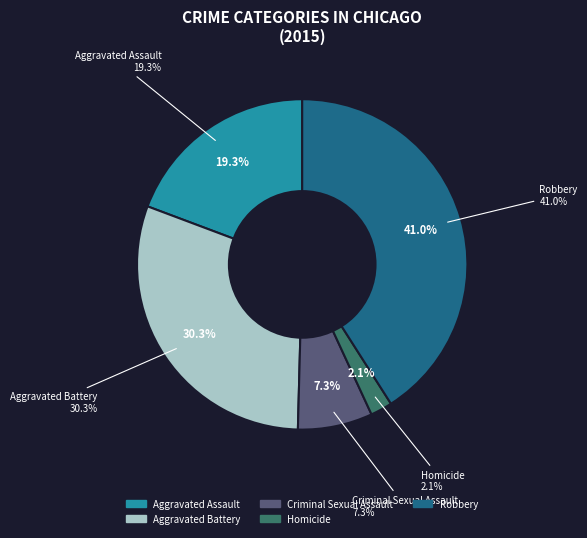

The Aggravated Assault slice represents 19% of the pie. True or false?

True